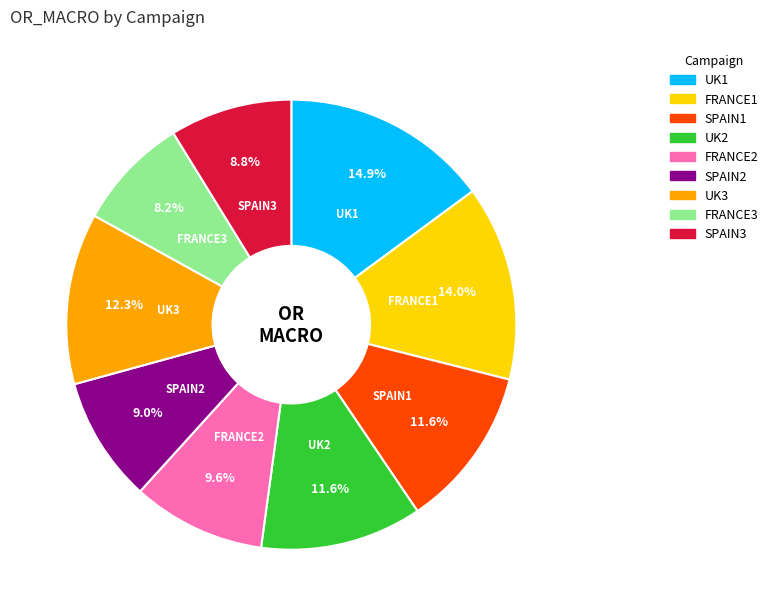

Which slice is the smallest?

FRANCE3